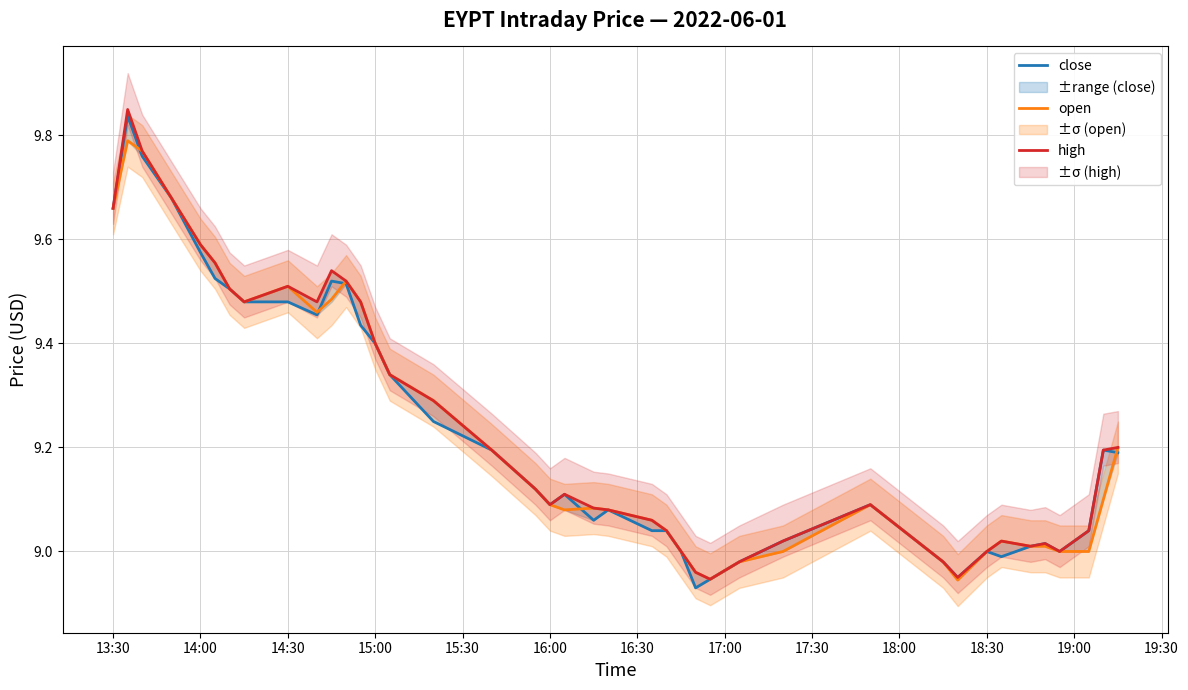

What is the value of the close point at the 14th from the left?

9.4